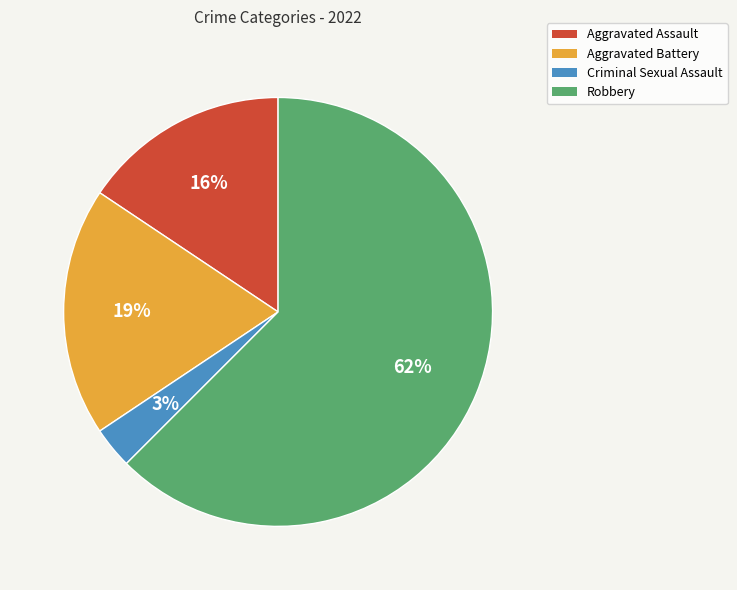

Between Criminal Sexual Assault and Aggravated Assault, which is larger?

Aggravated Assault